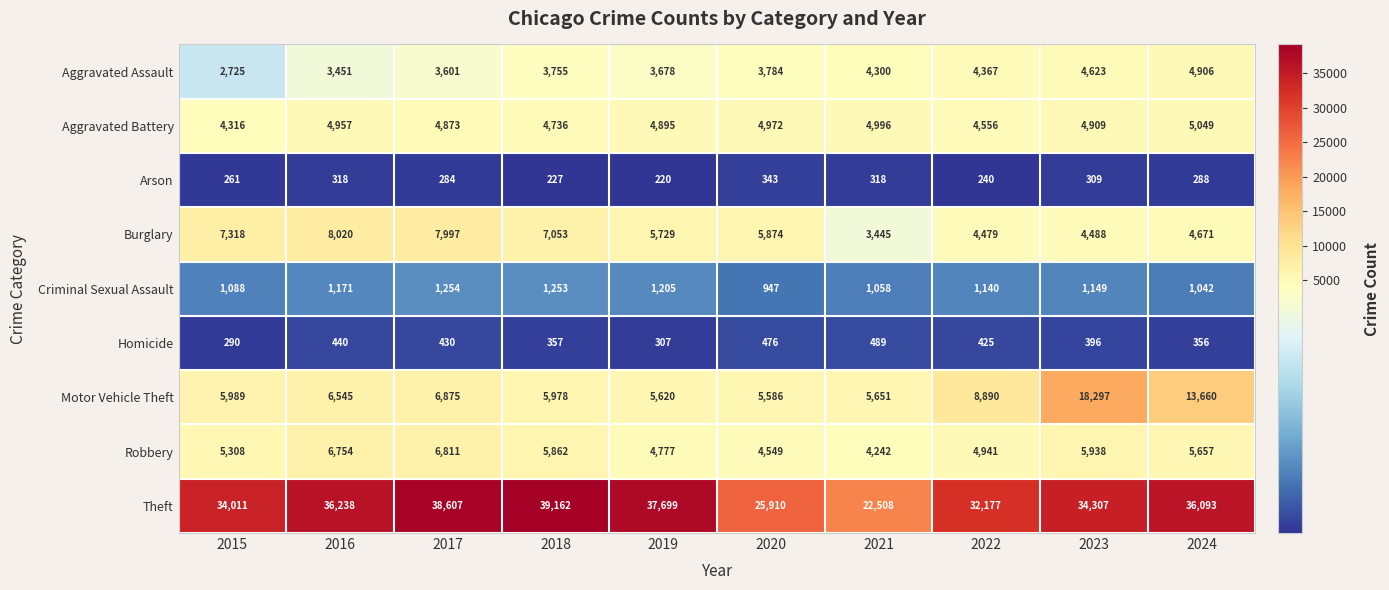

Is the value of Aggravated Assault at 2021 greater than the value of Motor Vehicle Theft at 2020?

No